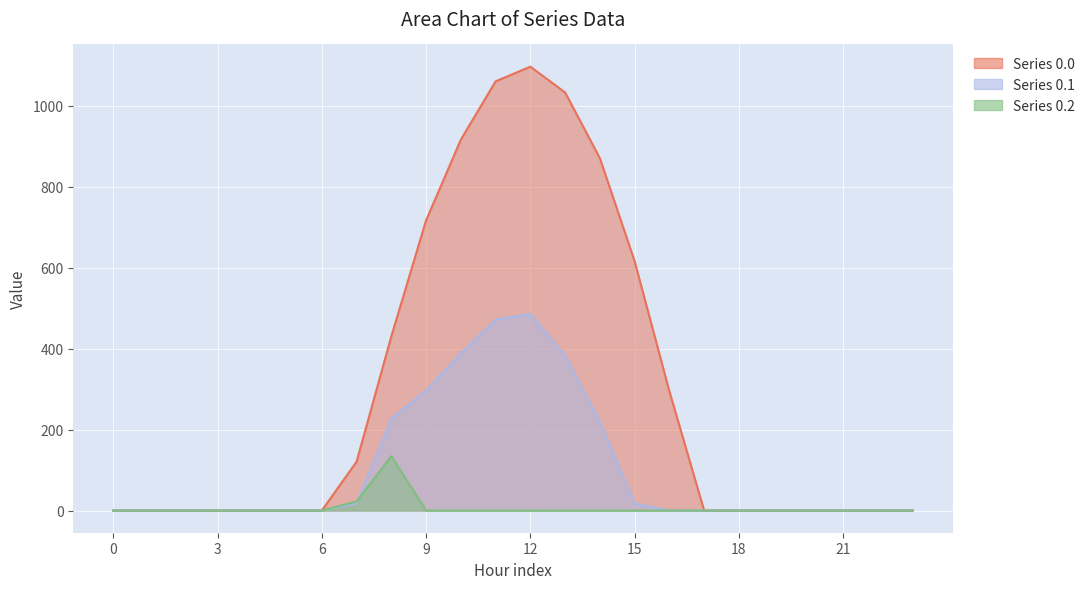

What is the sum of the Series 0.1 values at 8 and 4?

227.5